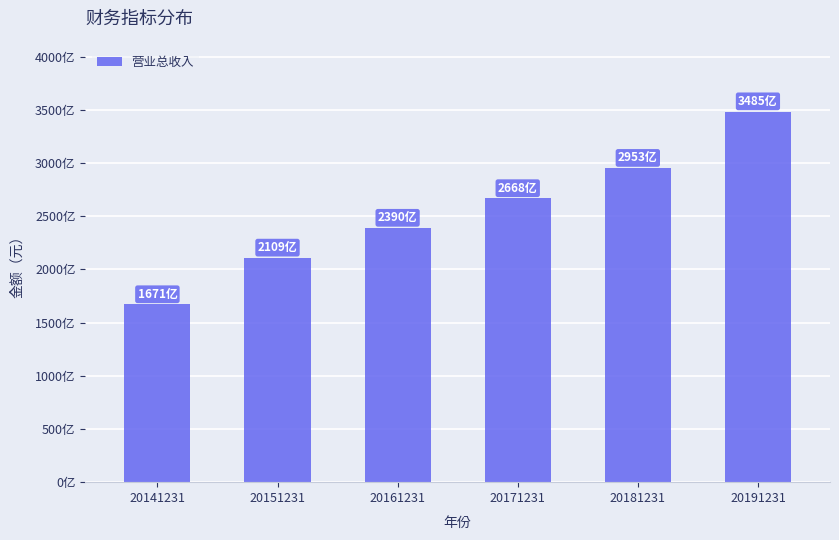

What is the difference between the values at 20181231 and 20171231?

28460455358.6